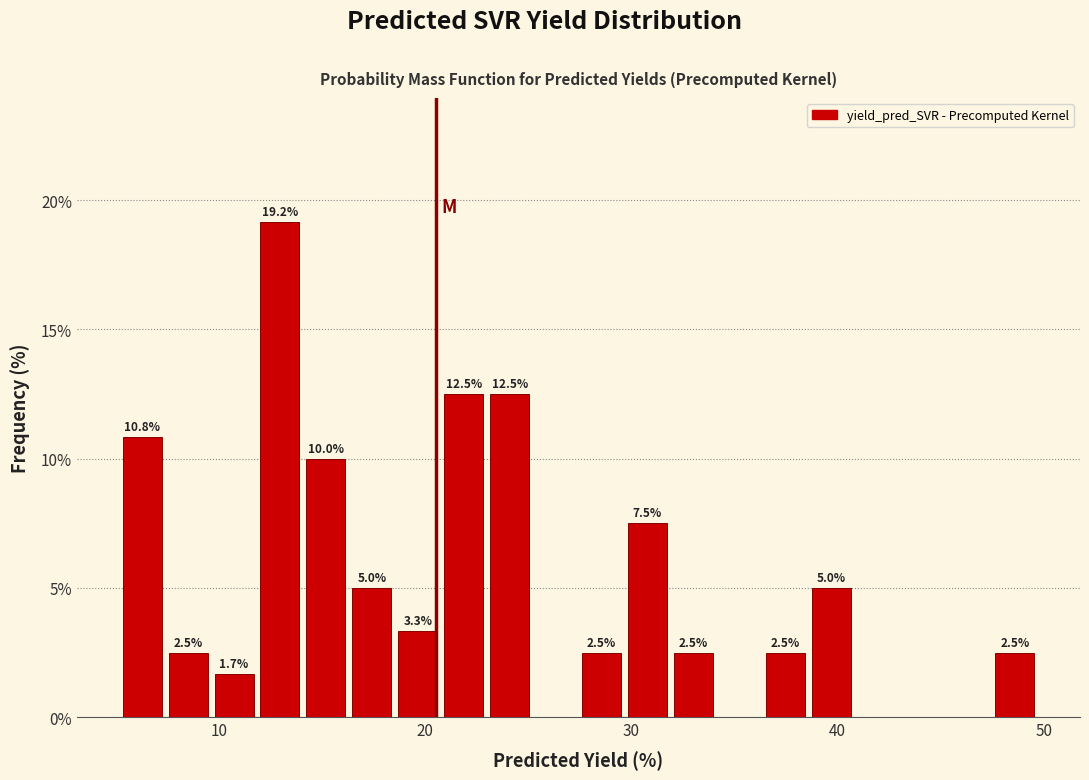

Read against the x-axis, roughly where is the centre of the tallest bar?

13